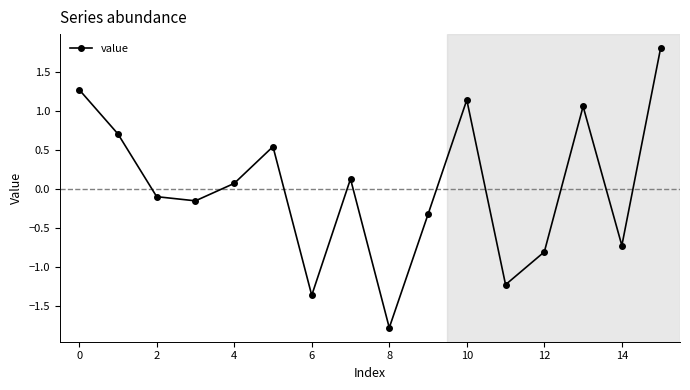

Is this an area chart (filled region under the line)?

No